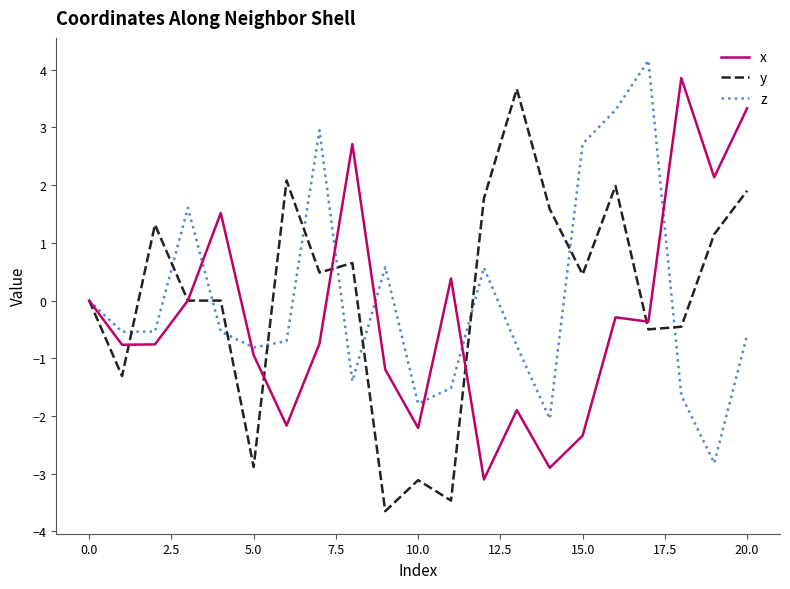

What is the minimum value shown in the chart?

-3.6